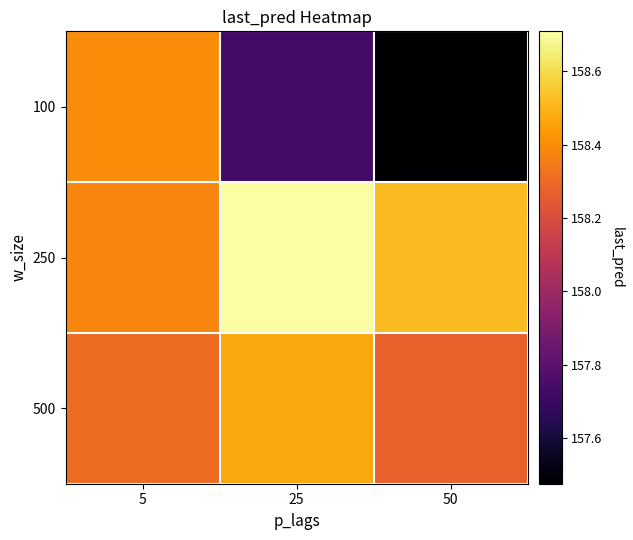

At how many categories does at least one series exceed 158?

3